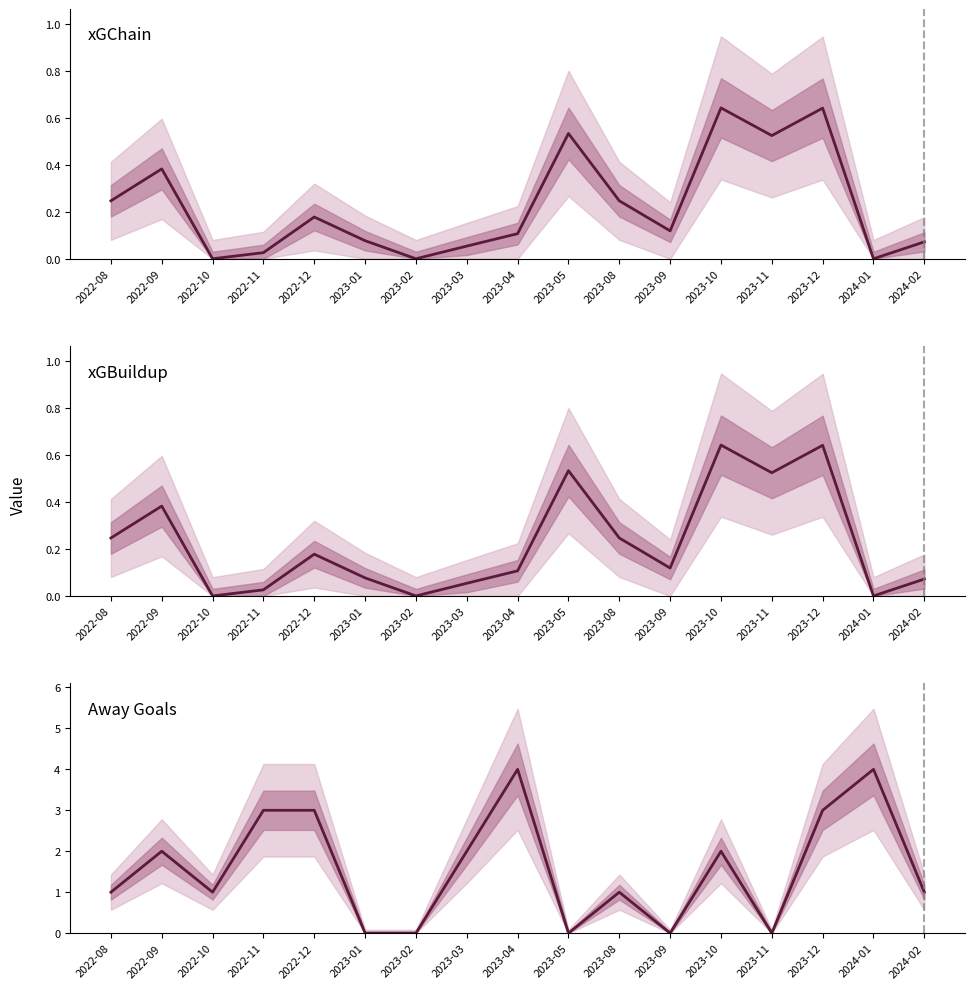

Between which two adjacent categories do xGBuildup and Away Goals first intersect?

2022-12 and 2023-01